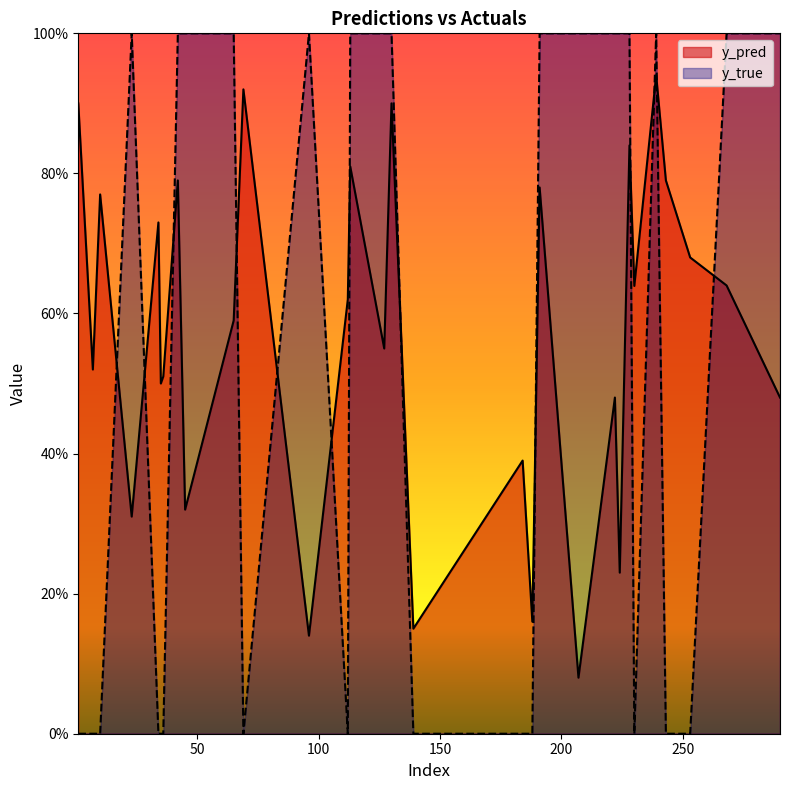

At which category is the sum across all series the highest?

239